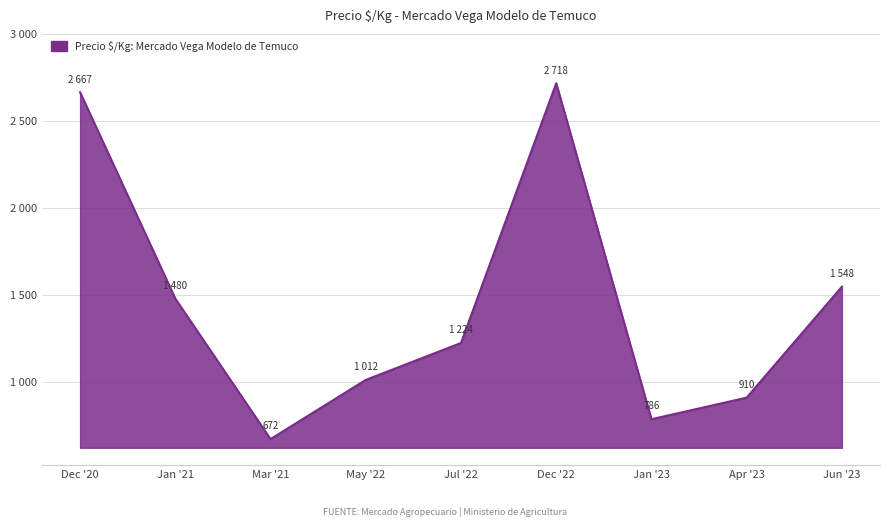

Does the chart display data point markers on the line(s)?

No